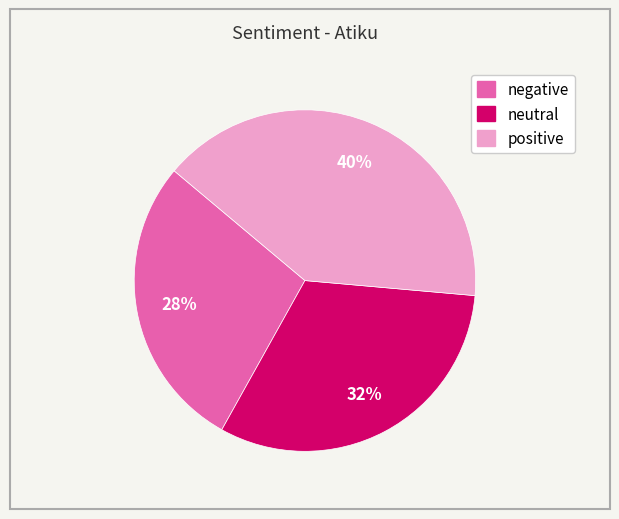

Rank the categories by value from lowest to highest.

negative, neutral, positive